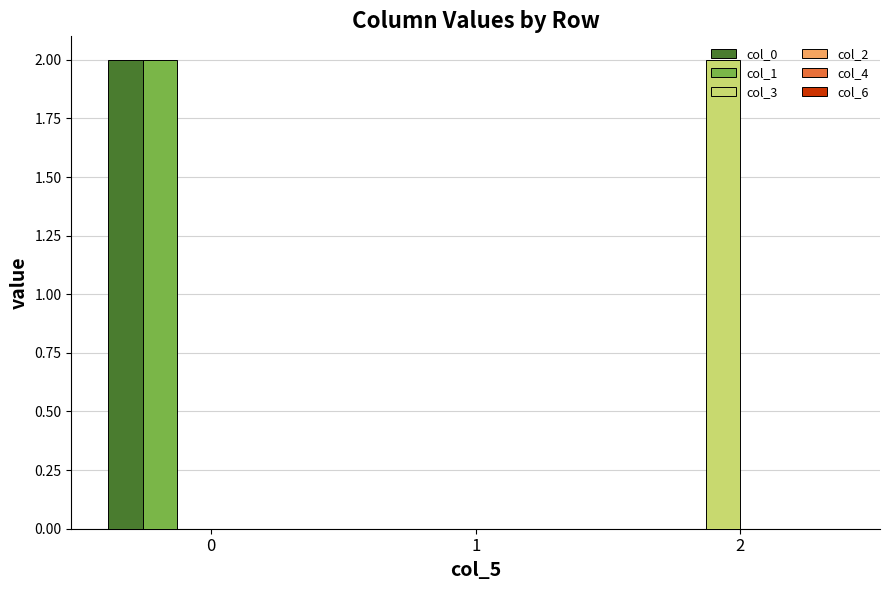

Count the number of data series in this chart.

3